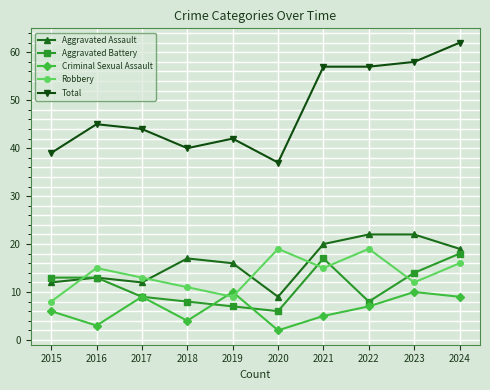

Where is the first local minimum for Robbery?

2019